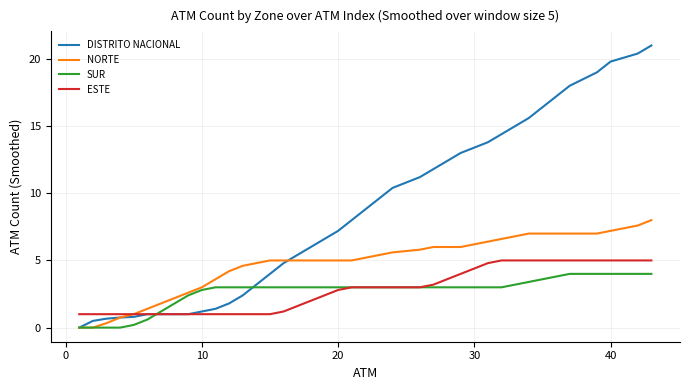

Which series ends up on top after the final intersection of DISTRITO NACIONAL and SUR?

DISTRITO NACIONAL